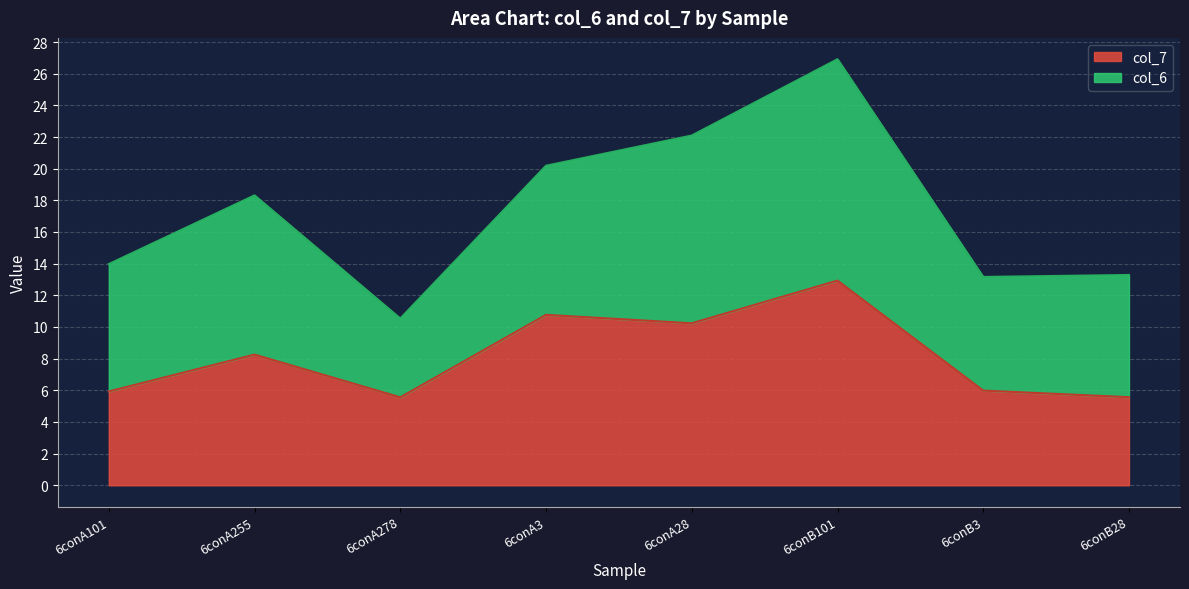

What position from the left is 6conA278?

3